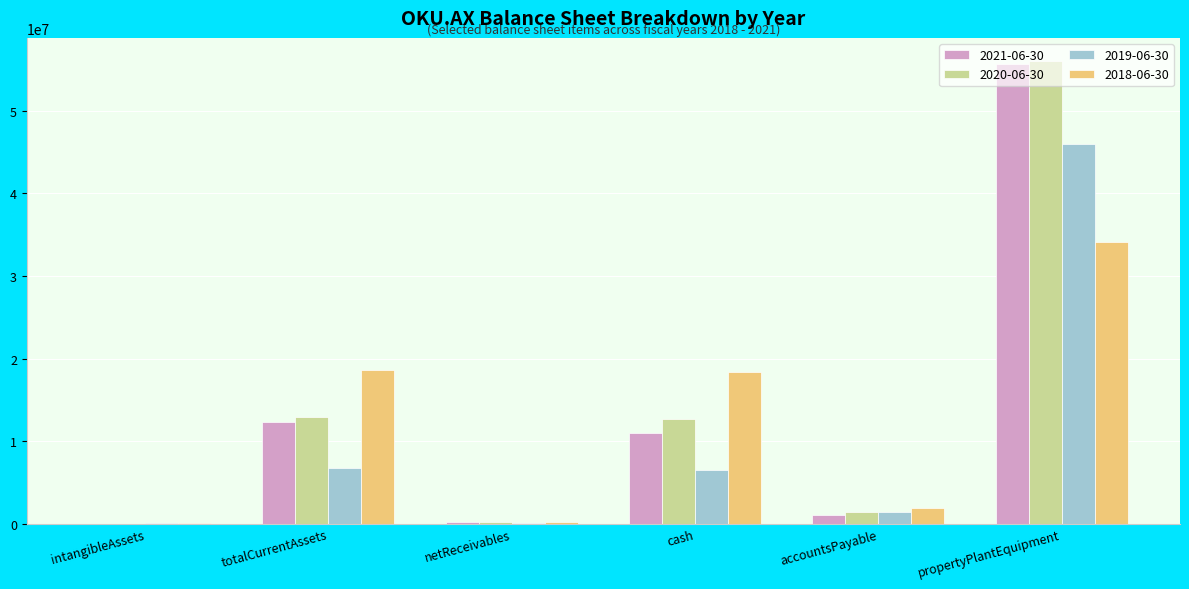

What is the greatest value displayed?

56014205